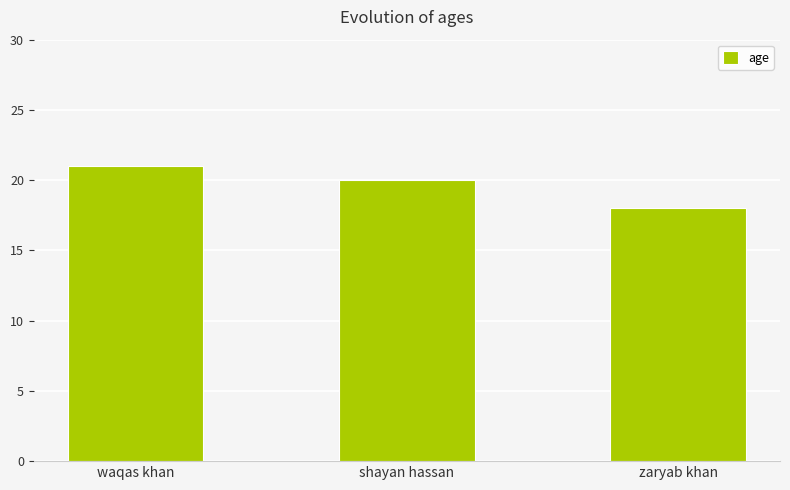

What is the maximum value shown in the chart?

21